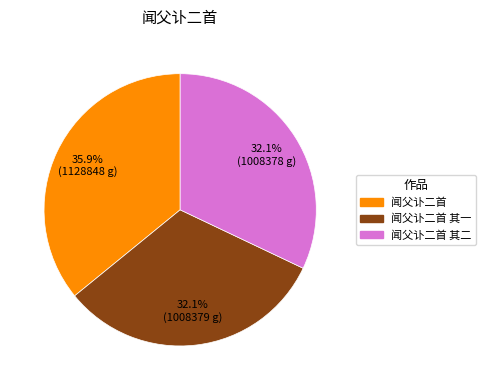

Which category has the biggest portion of the pie?

闻父讣二首